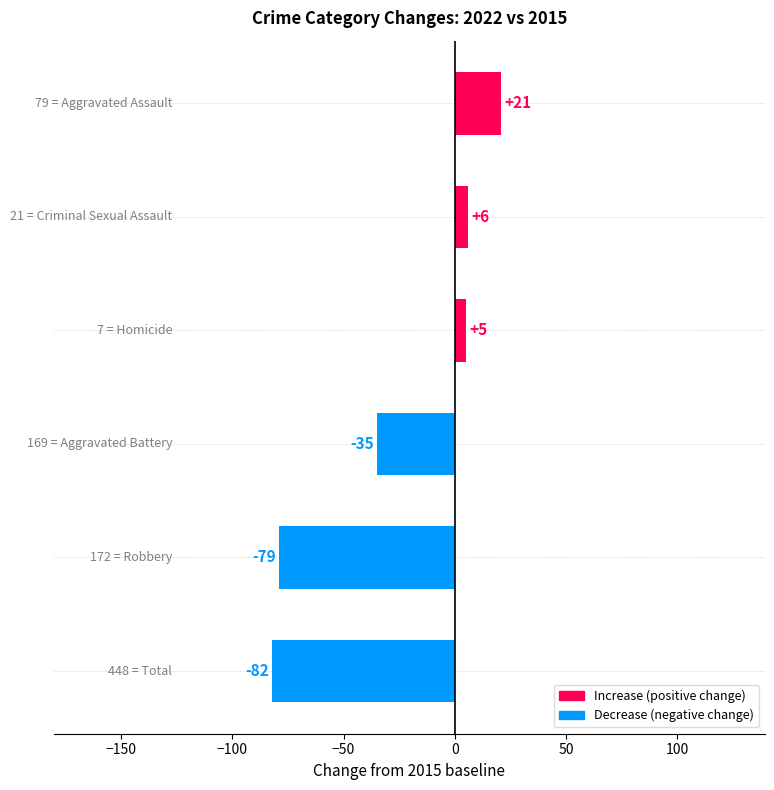

What is the sum of all values?

-164